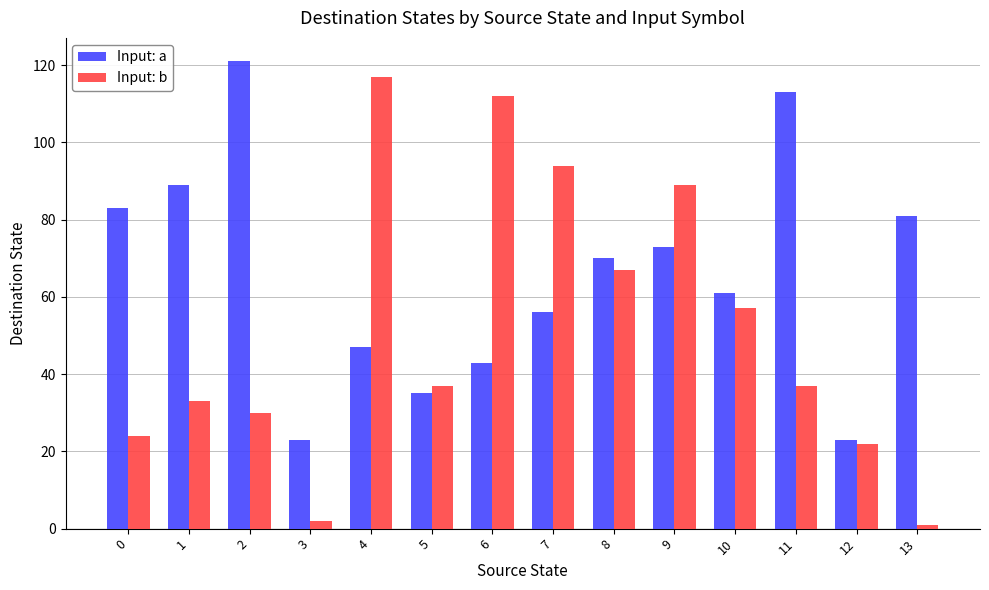

How many data points does each series have?

14